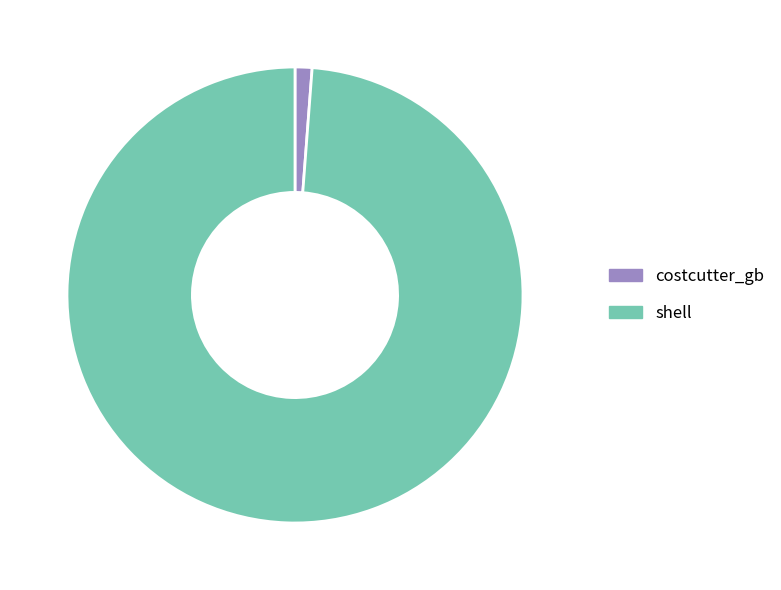

Is the sum of shell and costcutter_gb greater than half?

Yes